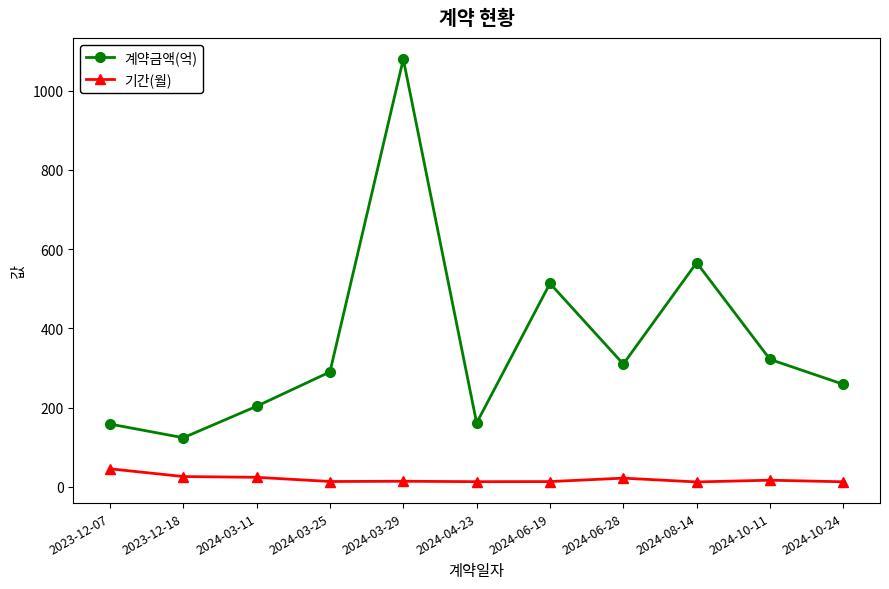

What is the greatest value displayed?

1079.5